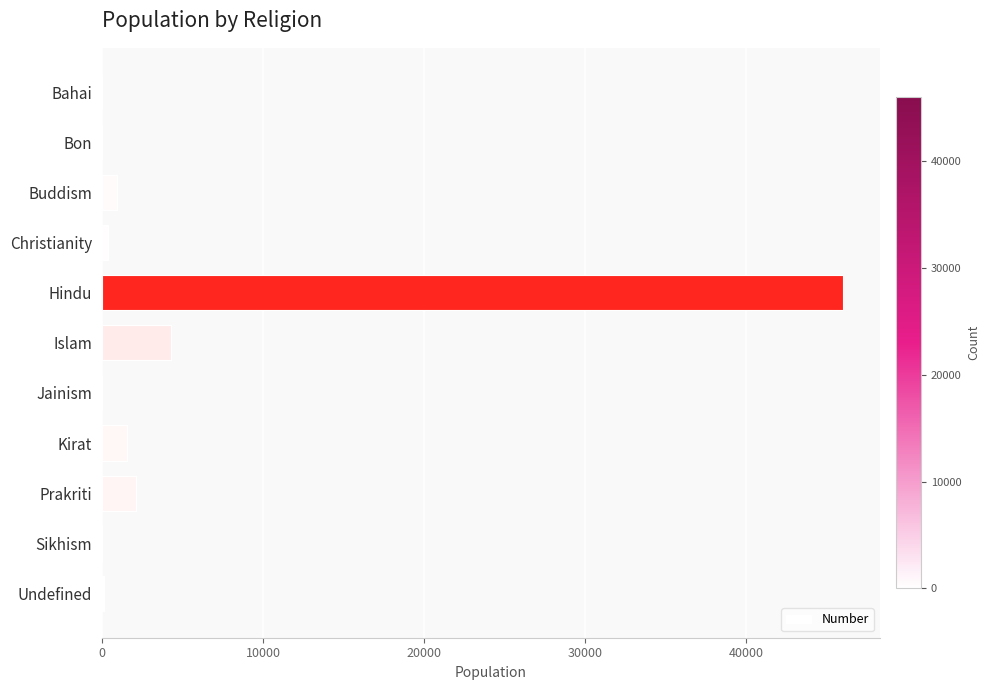

What is the approximate value at Kirat?

1539